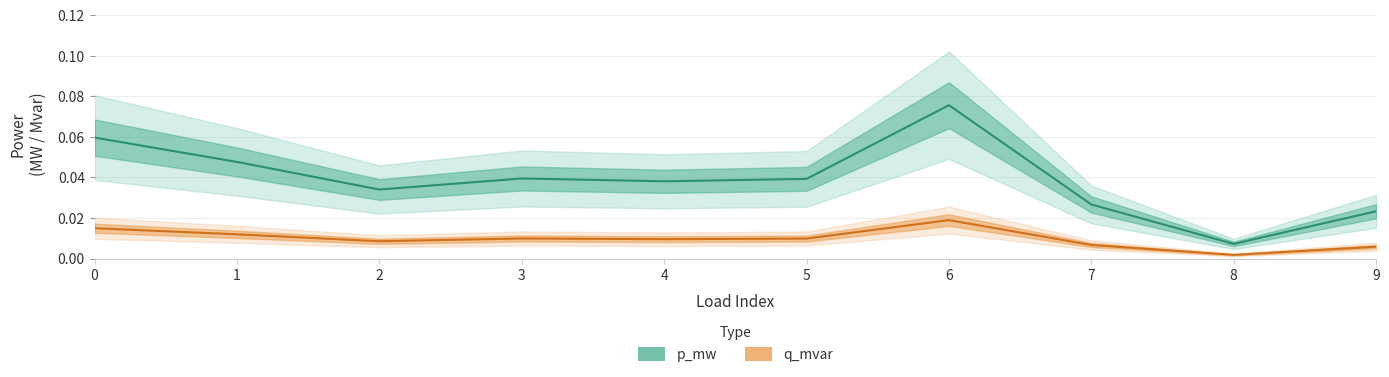

Is it true that q_mvar equals 0.0 at 4?

False